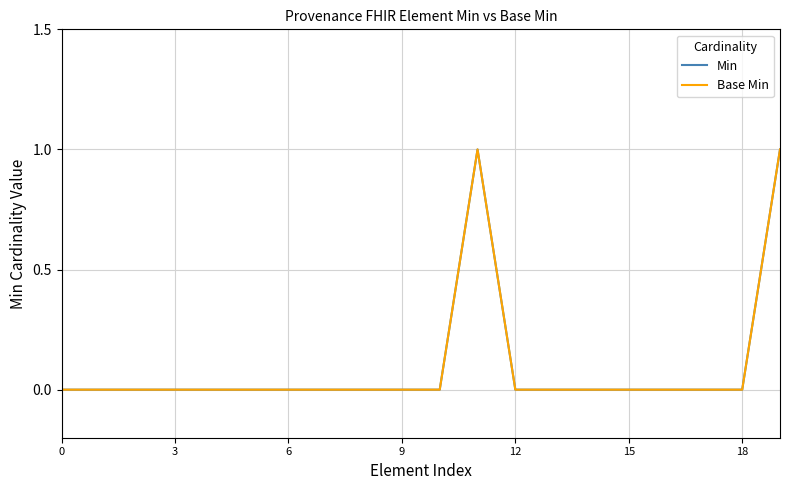

In Min, how many points are higher than both neighbors (excluding endpoints)?

1